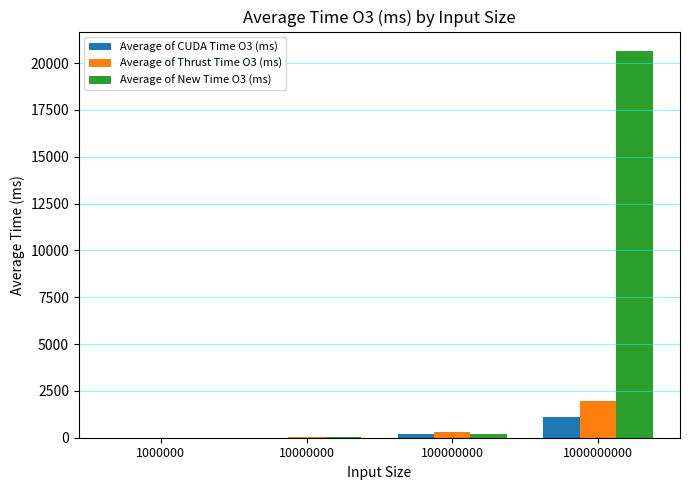

At which category does the chart reach its peak across all series?

1000000000